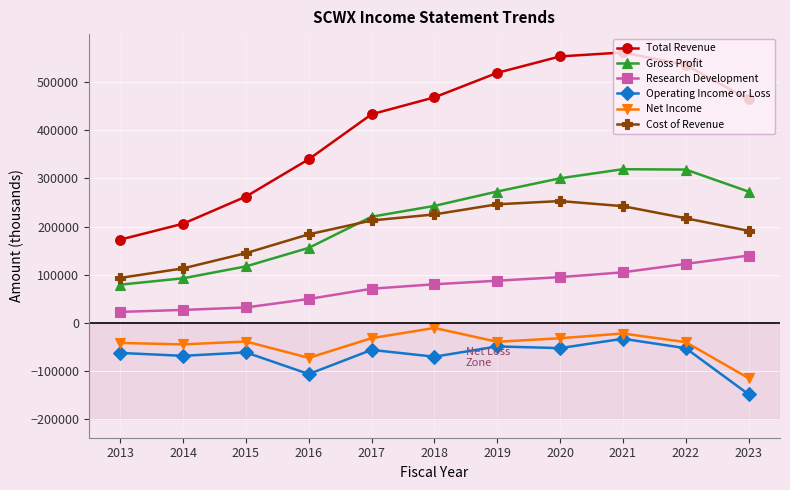

Count the number of data series in this chart.

6